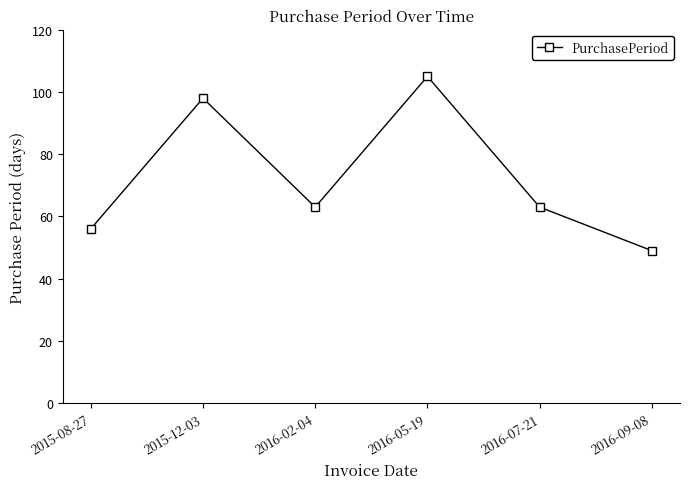

True or false: there are more than 2 points higher than both neighbors.

False